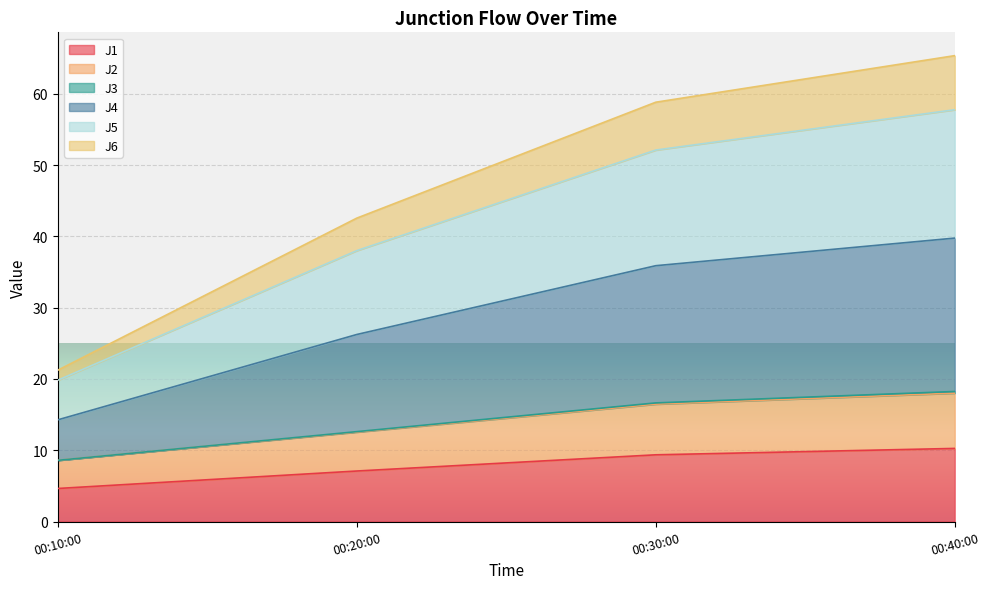

At which category is the sum across all series the highest?

00:40:00